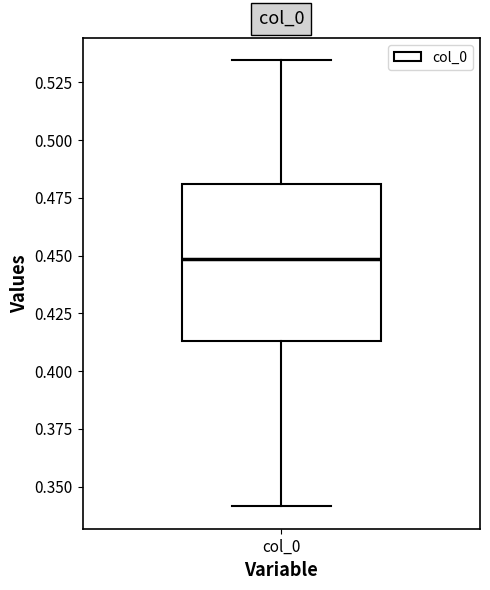

Read this box plot against the y-axis: the position of the median line, the range covered by the box, and the ends of both whiskers. The values are not printed on the chart, so give them approximately, as read against the axis.

median 0.450, box 0.415 to 0.480, whiskers 0.340 to 0.535